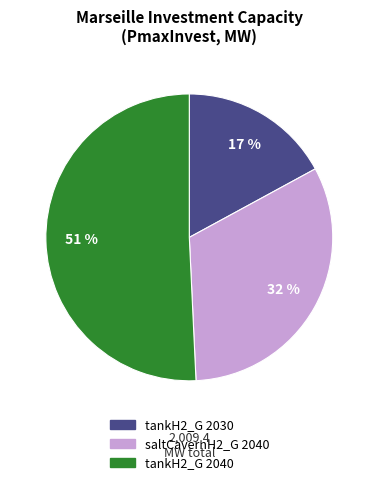

To the nearest percent, what is the average slice percentage?

33%